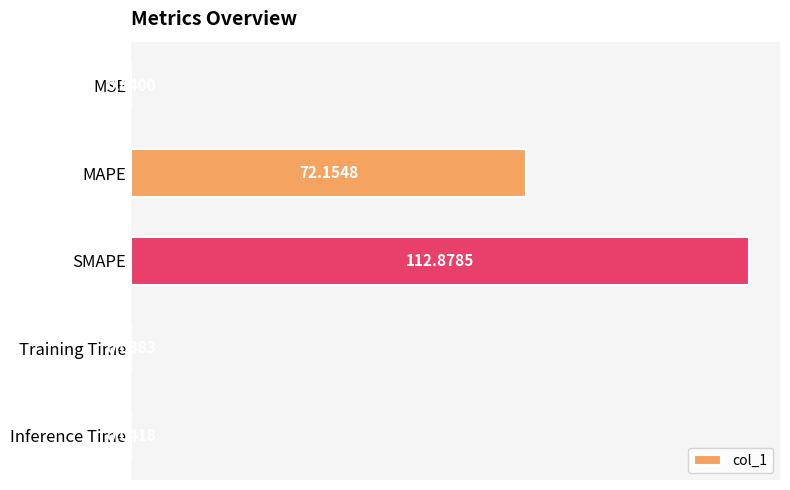

Where is the data nearest to the value 56?

MAPE